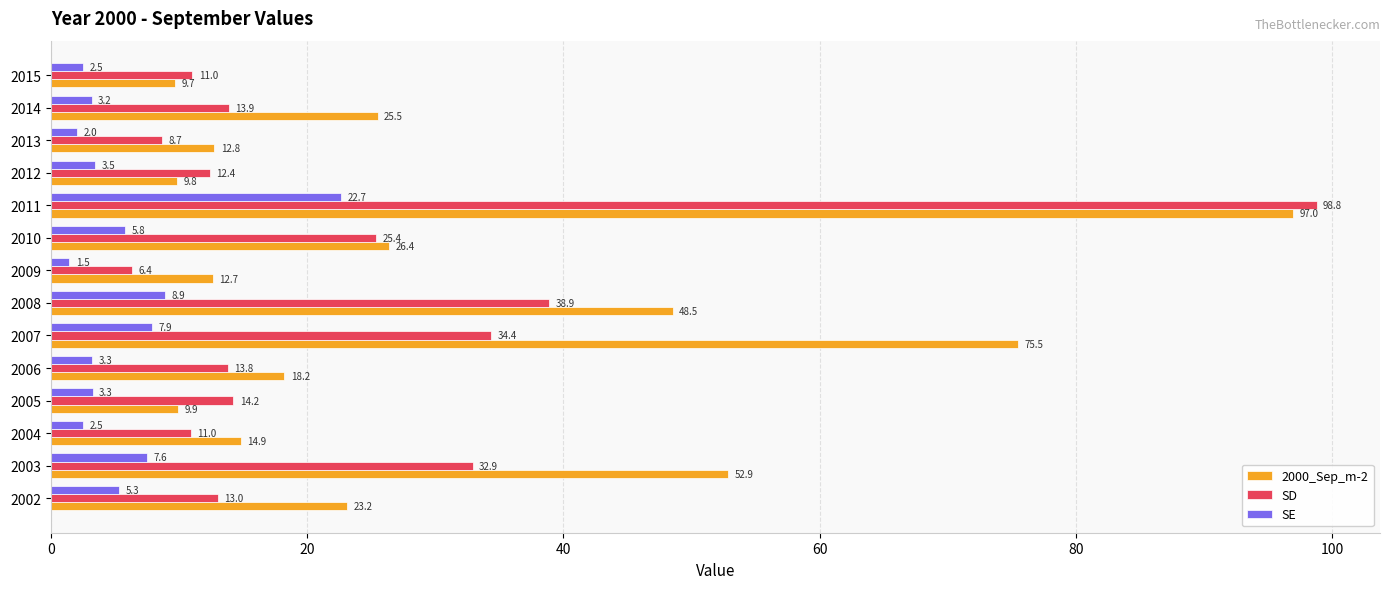

Count the number of data series in this chart.

3